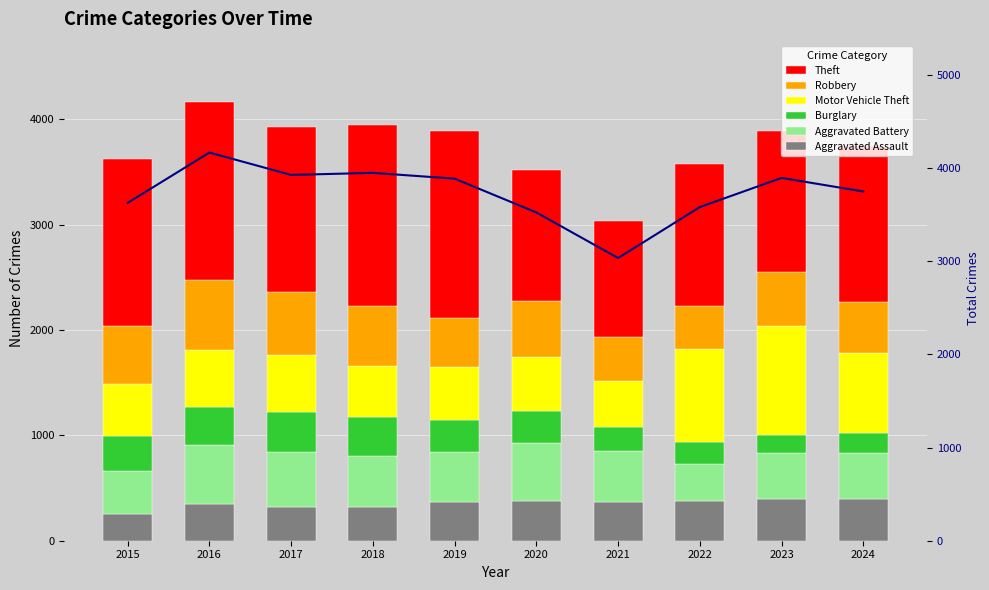

At which label is Motor Vehicle Theft closest to 738?

2024